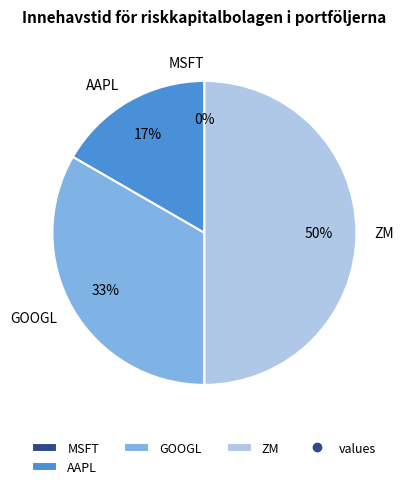

Between AAPL and MSFT, which is larger?

AAPL